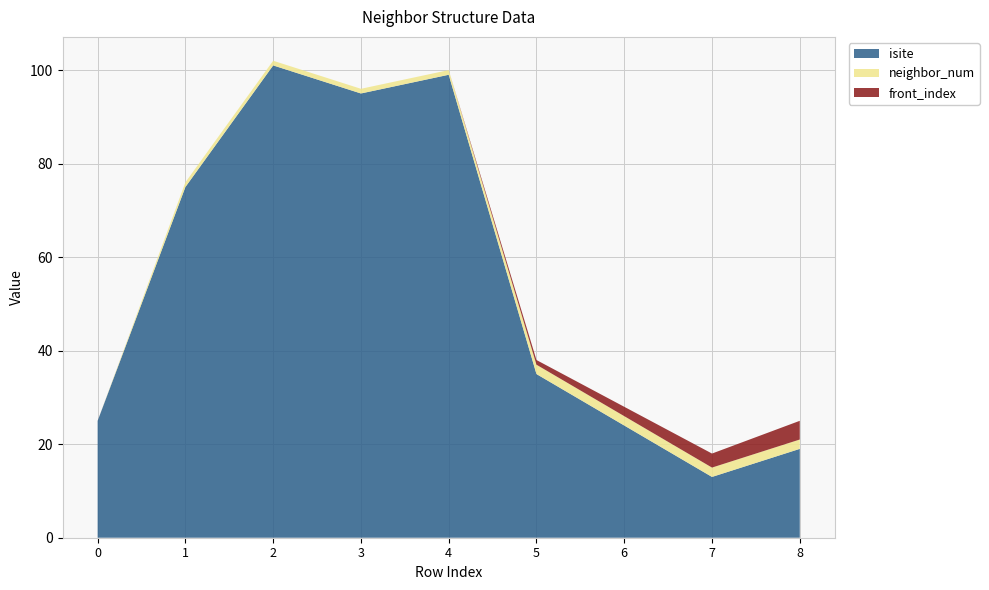

Reading left to right, list all the values displayed in this chart.

isite: 0=25	1=75	2=101	3=95	4=99	5=35	6=24	7=13	8=19
neighbor_num: 0=0	1=1	2=1	3=1	4=1	5=2	6=2	7=2	8=2
front_index: 0=0	1=0	2=0	3=0	4=0	5=1	6=2	7=3	8=4